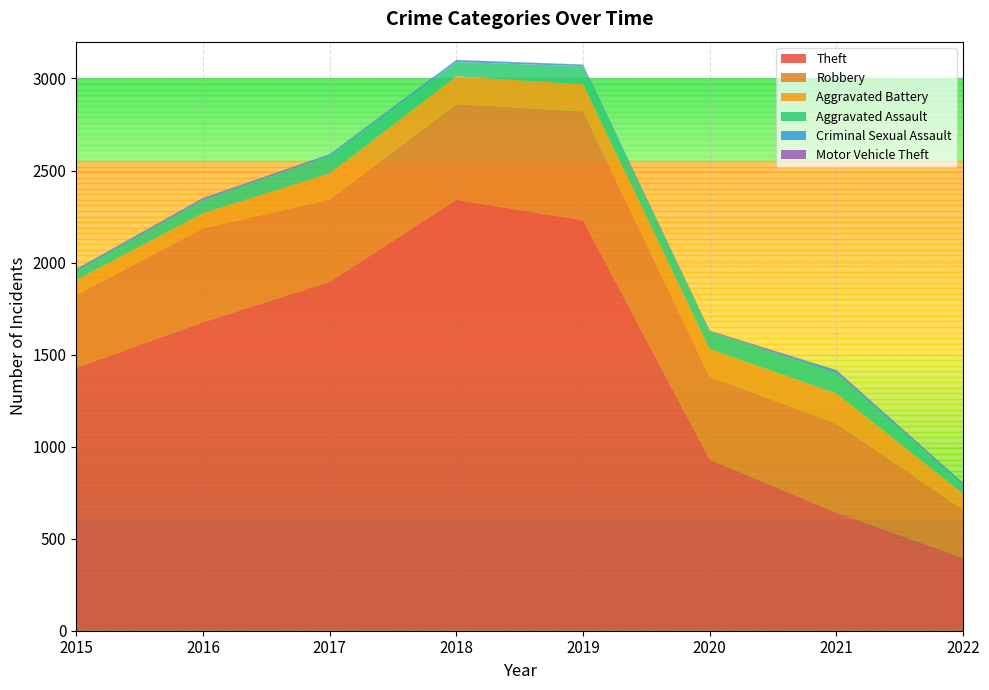

Reading left to right, transcribe all the data shown in this chart.

Theft: 2015=1429	2016=1676	2017=1896	2018=2341	2019=2230	2020=930	2021=642	2022=394
Robbery: 2015=395	2016=510	2017=446	2018=519	2019=591	2020=450	2021=484	2022=263
Aggravated Battery: 2015=82	2016=82	2017=142	2018=152	2019=148	2020=150	2021=163	2022=88
Aggravated Assault: 2015=46	2016=71	2017=95	2018=77	2019=98	2020=94	2021=110	2022=46
Criminal Sexual Assault: 2015=12	2016=8	2017=8	2018=11	2019=8	2020=3	2021=15	2022=10
Motor Vehicle Theft: 2015=1	2016=4	2017=2	2018=1	2019=1	2020=3	2021=2	2022=2